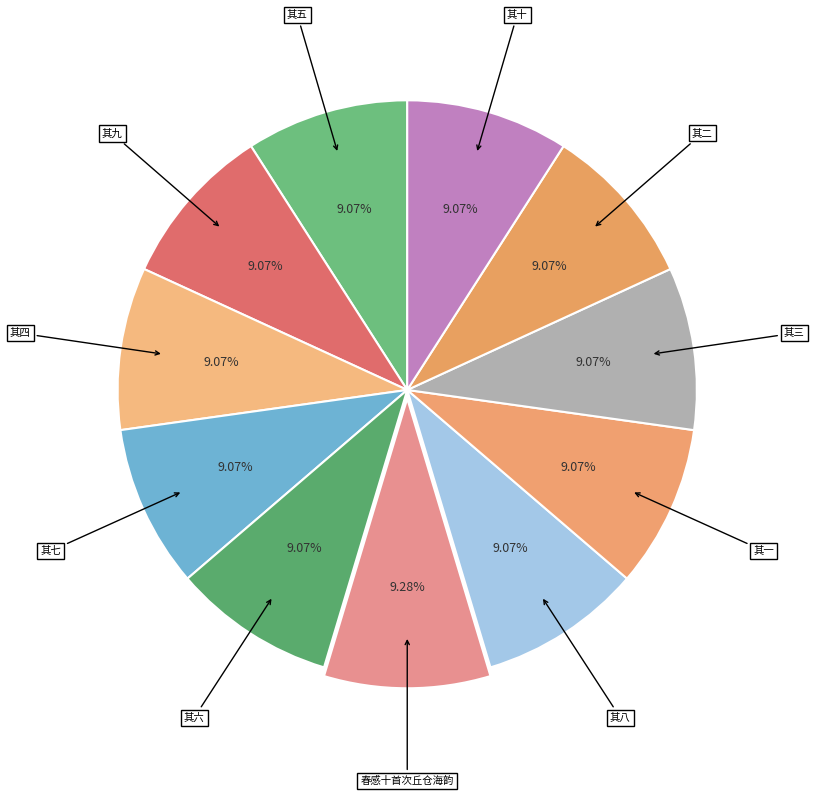

How many segments does this pie chart have?

11